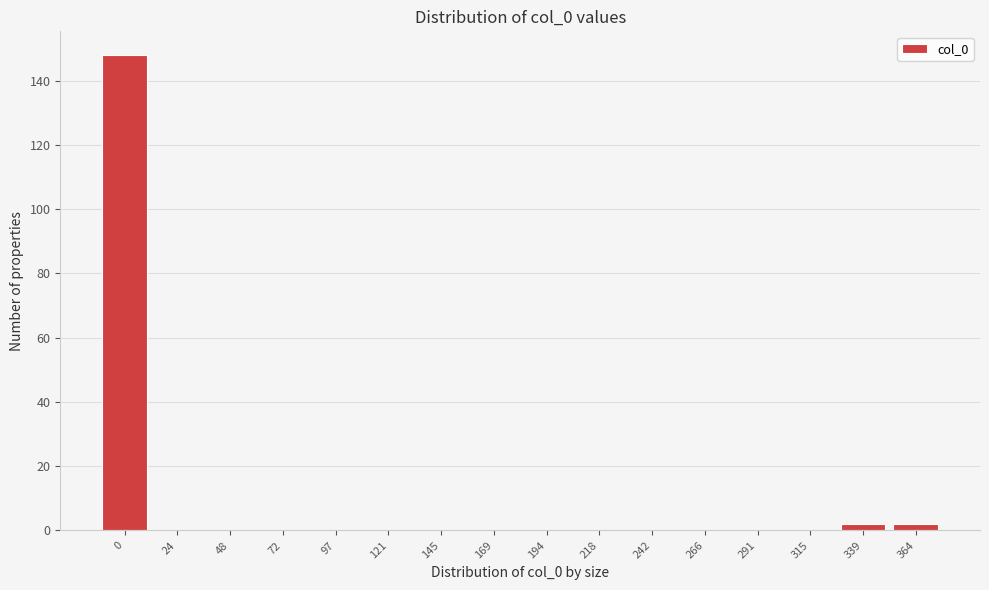

Reading left to right, extract all data points from this chart.

0=148	24=0	48=0	72=0	97=0	121=0	145=0	169=0	194=0	218=0	242=0	266=0	291=0	315=0	339=2	364=2